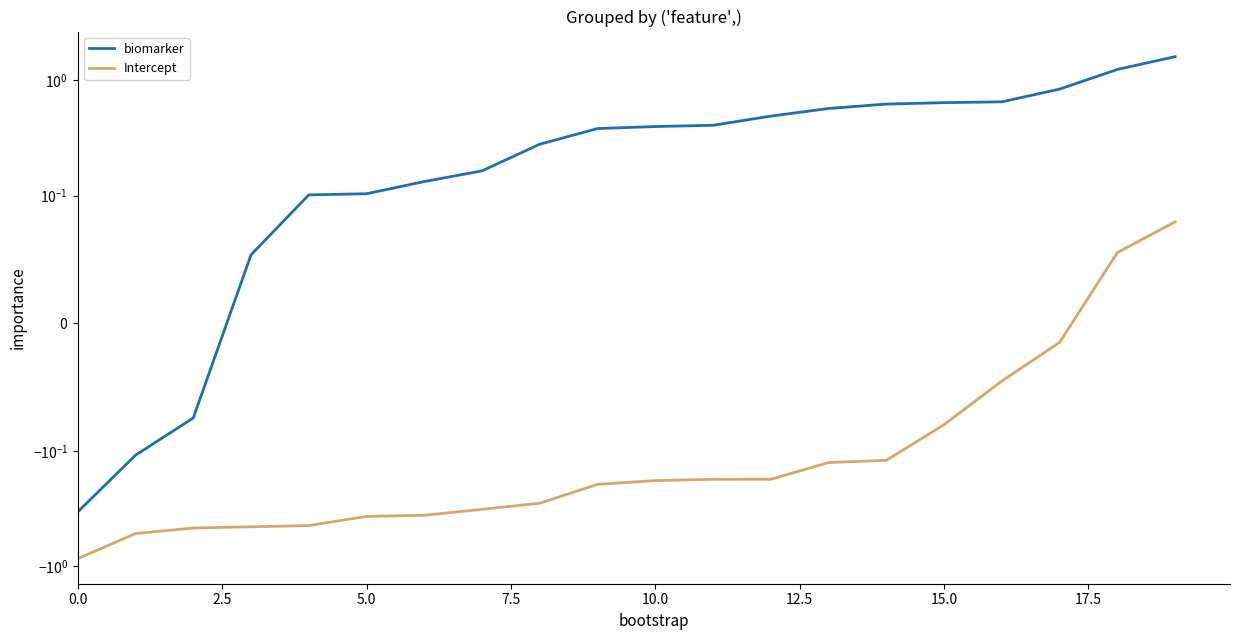

What is the label of the 7th point from the right?

13